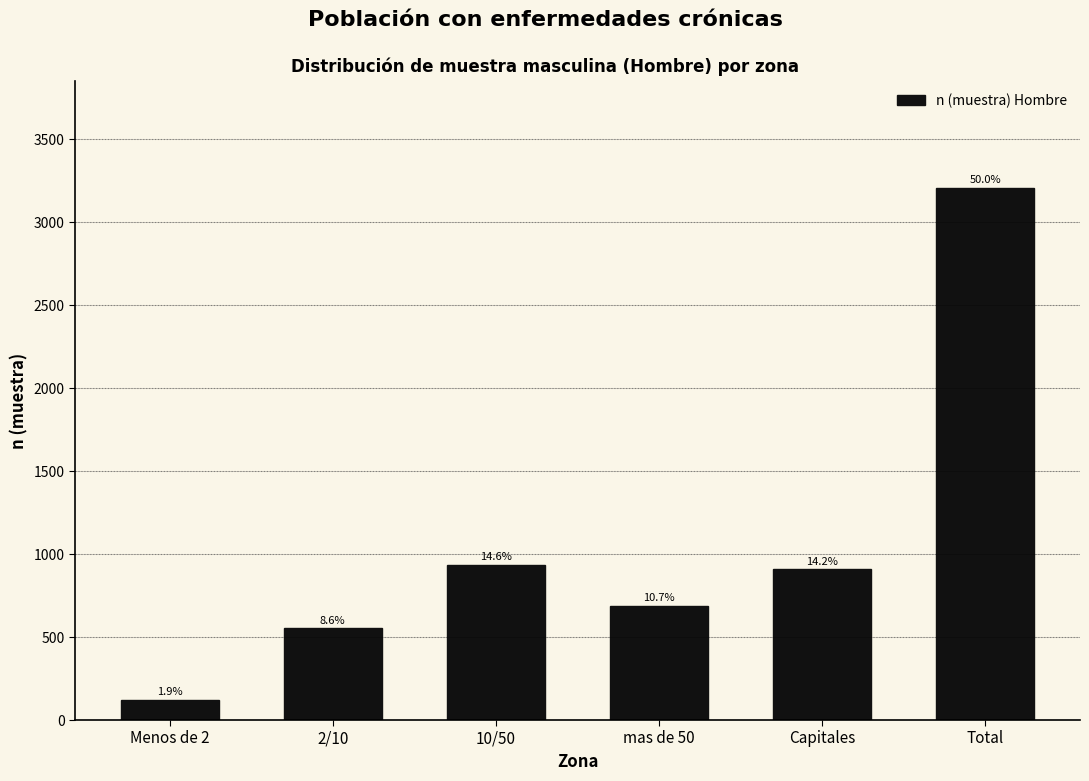

Are the bars horizontal?

No